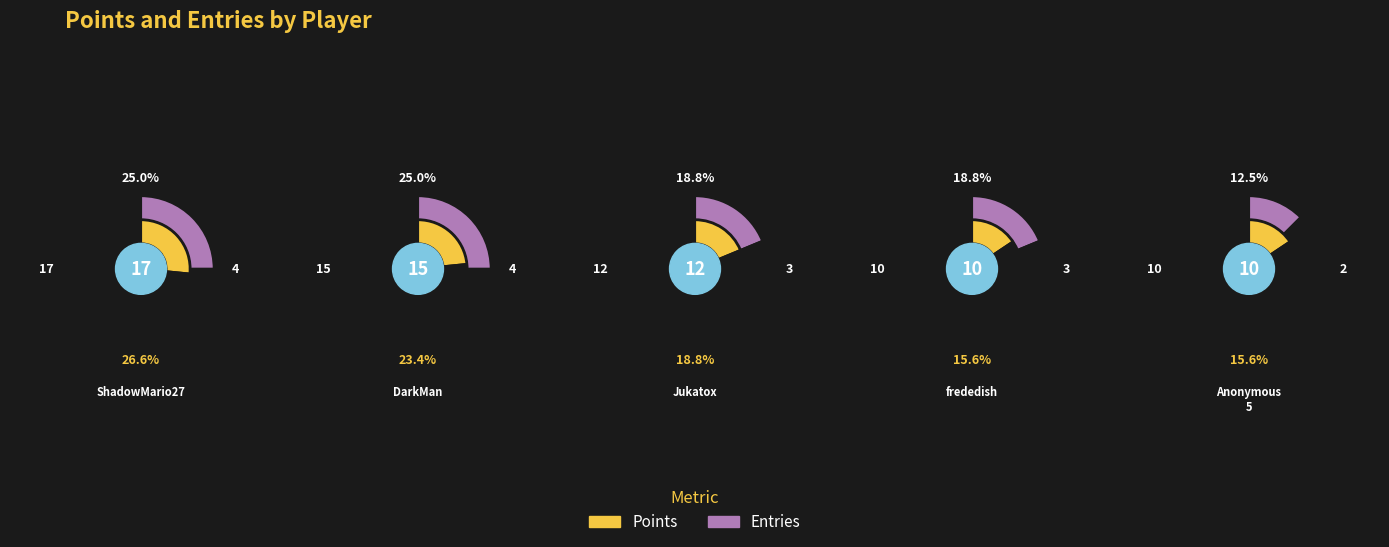

Is there any slice that represents more than half of the pie?

No